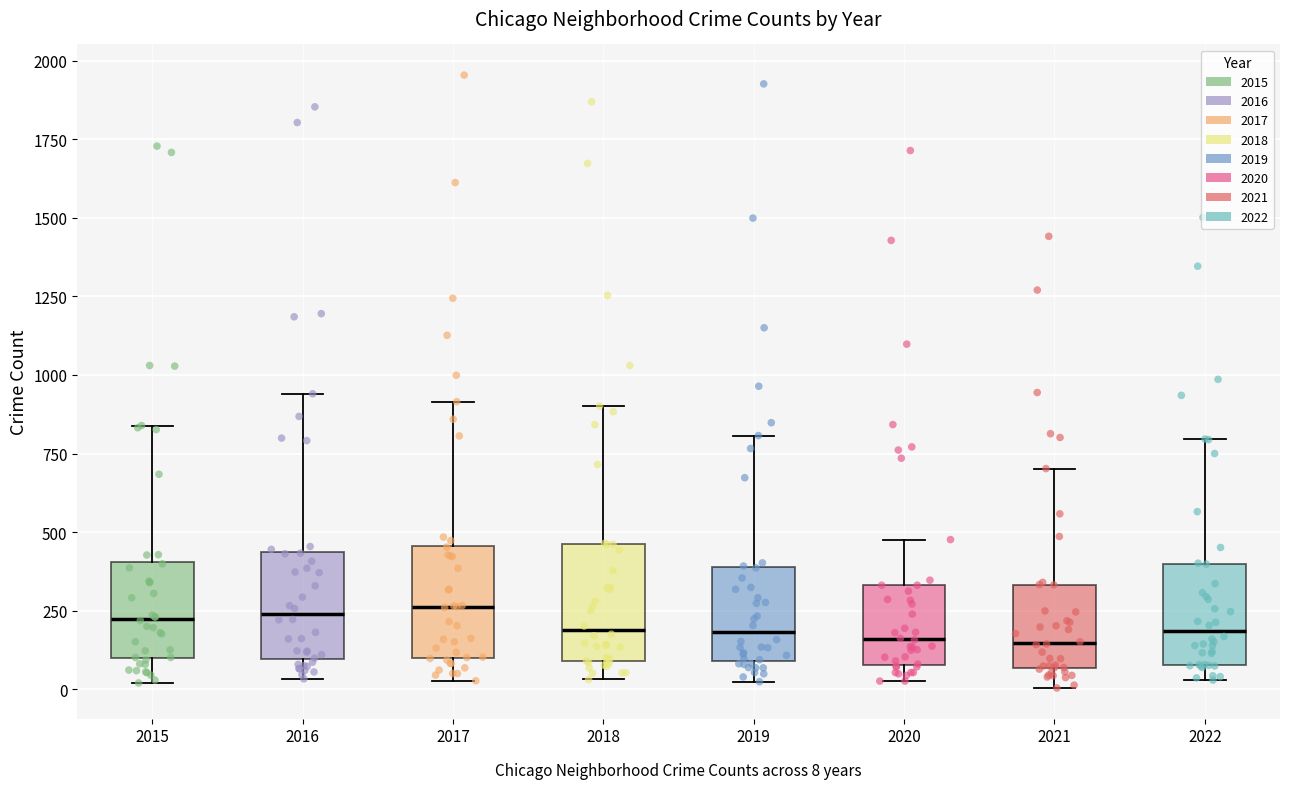

Reading left to right, transcribe this box plot: for each box, give where its median line is, the range the box spans, and where its two whiskers end, as read against the y-axis. The values are not printed on the chart, so give them approximately, as read against the axis.

2015: median 200, box 100 to 400, whiskers 0 to 850
2016: median 250, box 100 to 450, whiskers 50 to 950
2017: median 250, box 100 to 450, whiskers 50 to 900
2018: median 200, box 100 to 450, whiskers 50 to 900
2019: median 200, box 100 to 400, whiskers 0 to 800
2020: median 150, box 100 to 350, whiskers 50 to 500
2021: median 150, box 50 to 350, whiskers 0 to 700
2022: median 200, box 100 to 400, whiskers 50 to 800